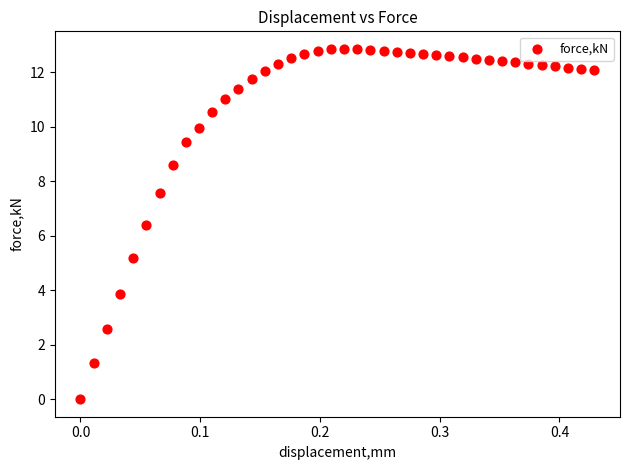

What Y value in the scatter plot is closest to 6?

6.4